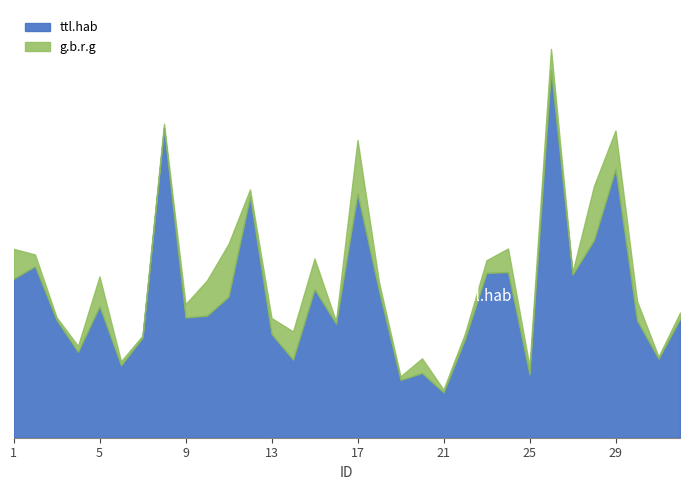

How many data points does each series have?

32